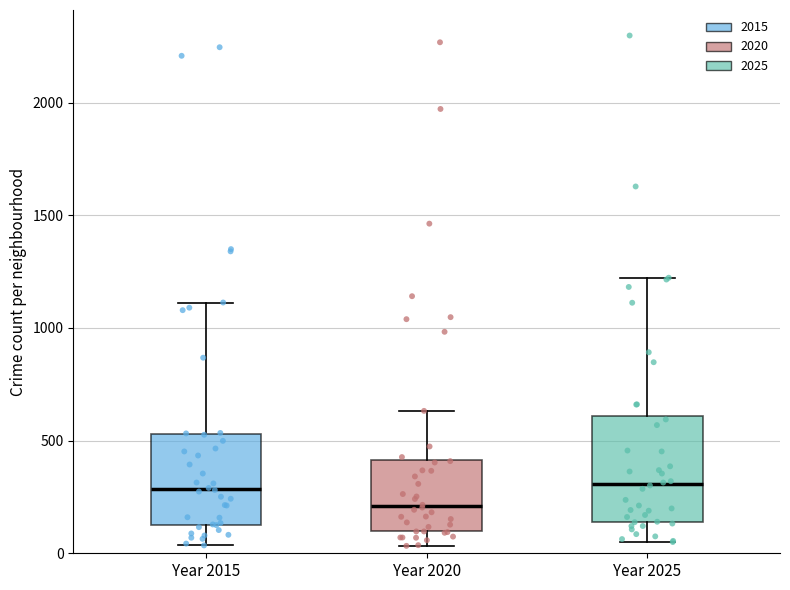

Where is the lower edge of the box for Year 2020 on the y-axis? The values are not printed on the chart, so give them approximately, as read against the axis.

100